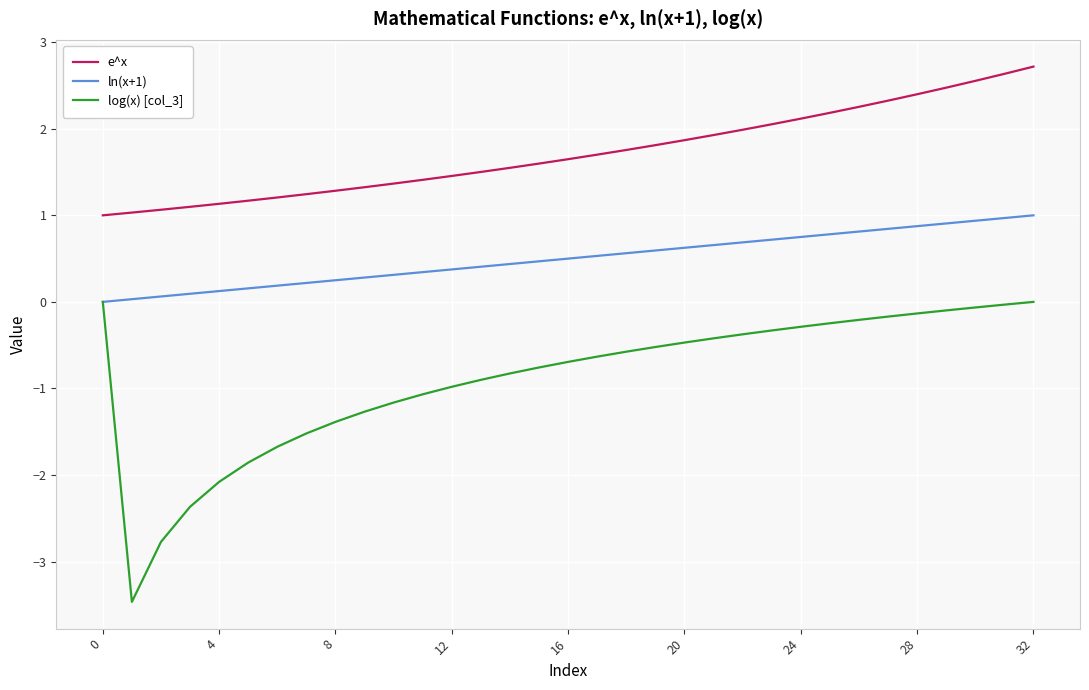

Which series has the largest total across all categories?

e^x